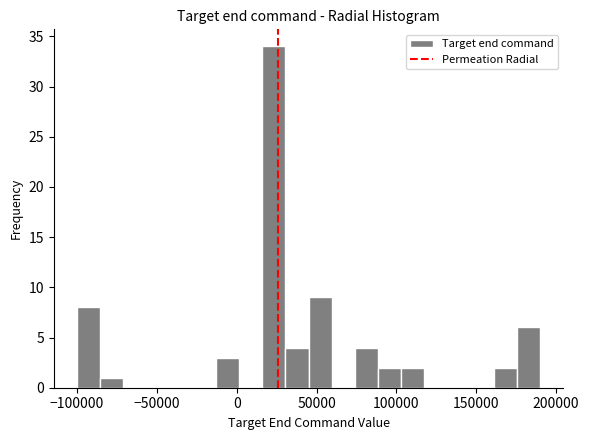

Around what value on the x-axis is the tallest bar? Give the approximate position of its centre, as read against the axis.

25000